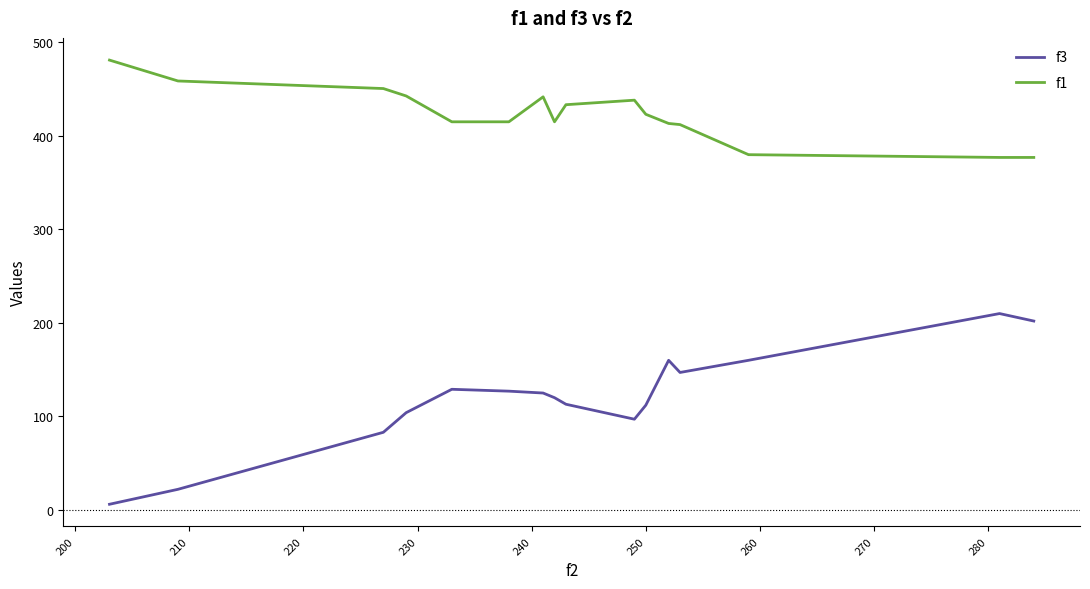

Which series has the largest range (max minus min)?

f3